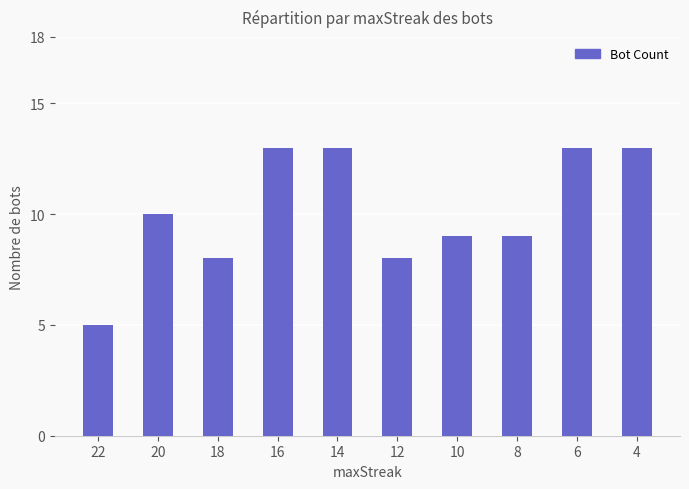

What is the change in value from 20 to 18?

-2